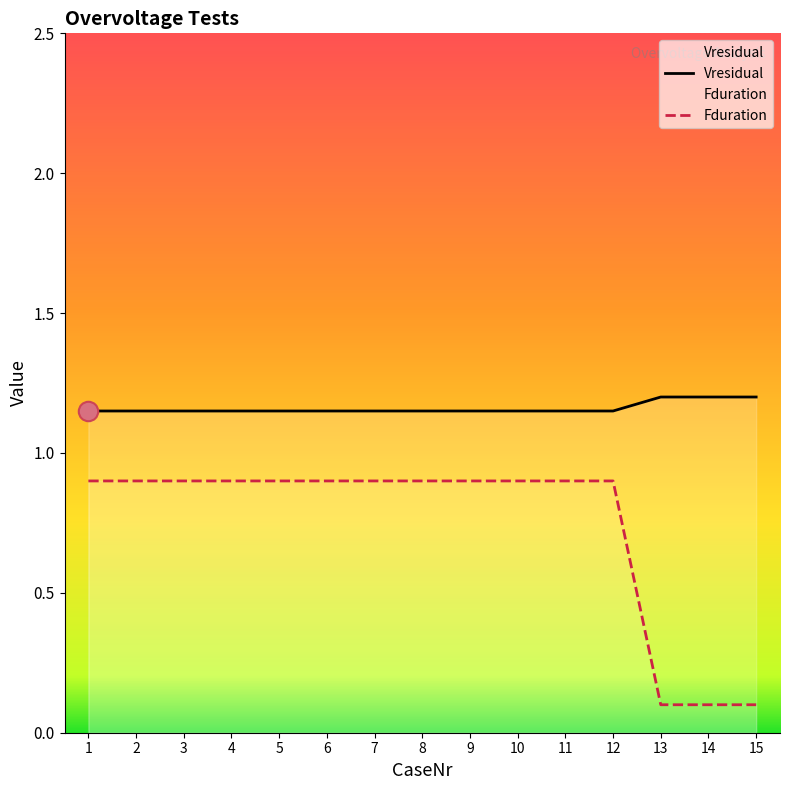

Which series has the largest total across all categories?

Vresidual